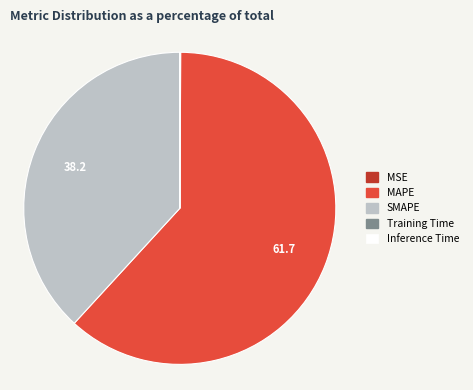

Which category has the biggest portion of the pie?

MAPE